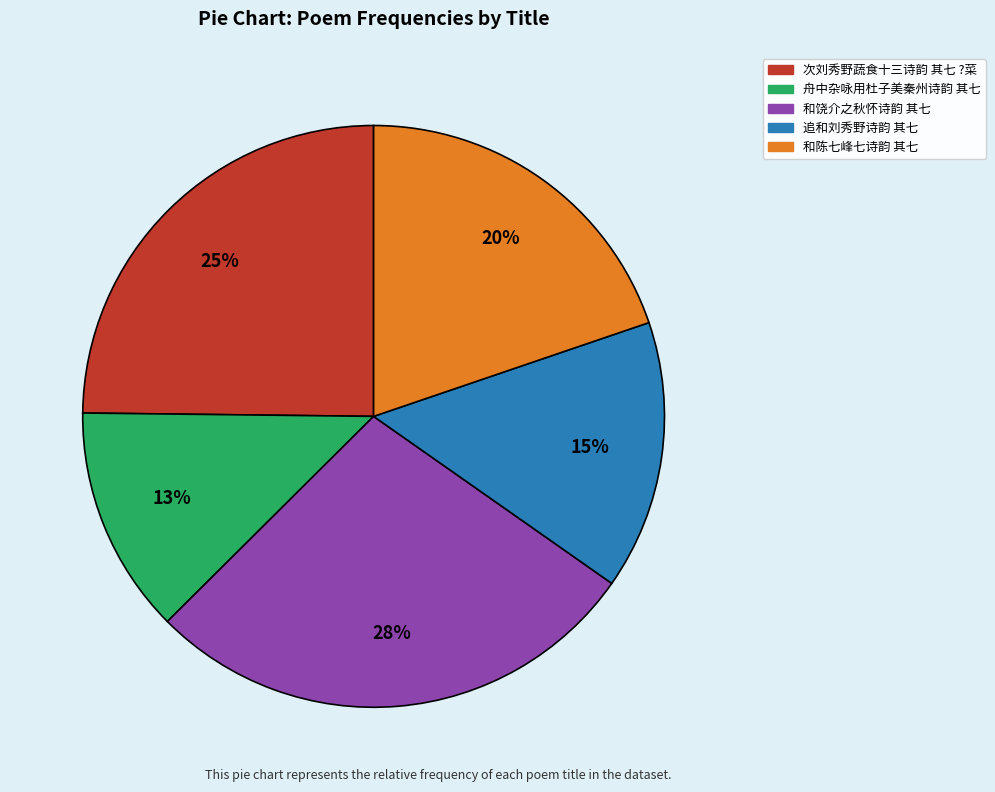

Between 次刘秀野蔬食十三诗韵 其七 ?菜 and 和陈七峰七诗韵 其七, which is larger?

次刘秀野蔬食十三诗韵 其七 ?菜